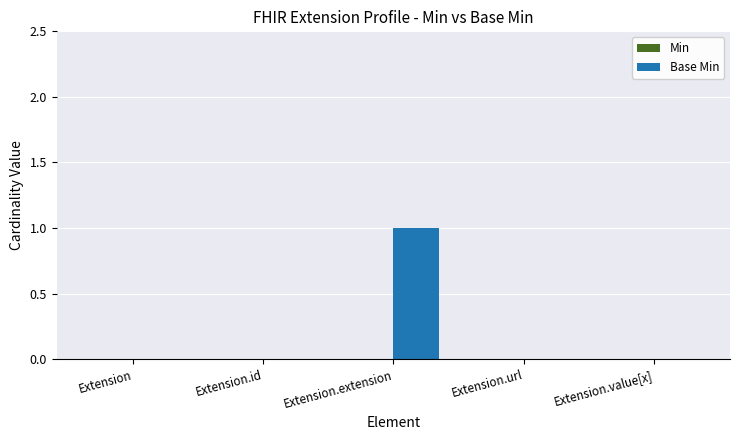

True or false: the data shows 1 at Extension.extension.

True